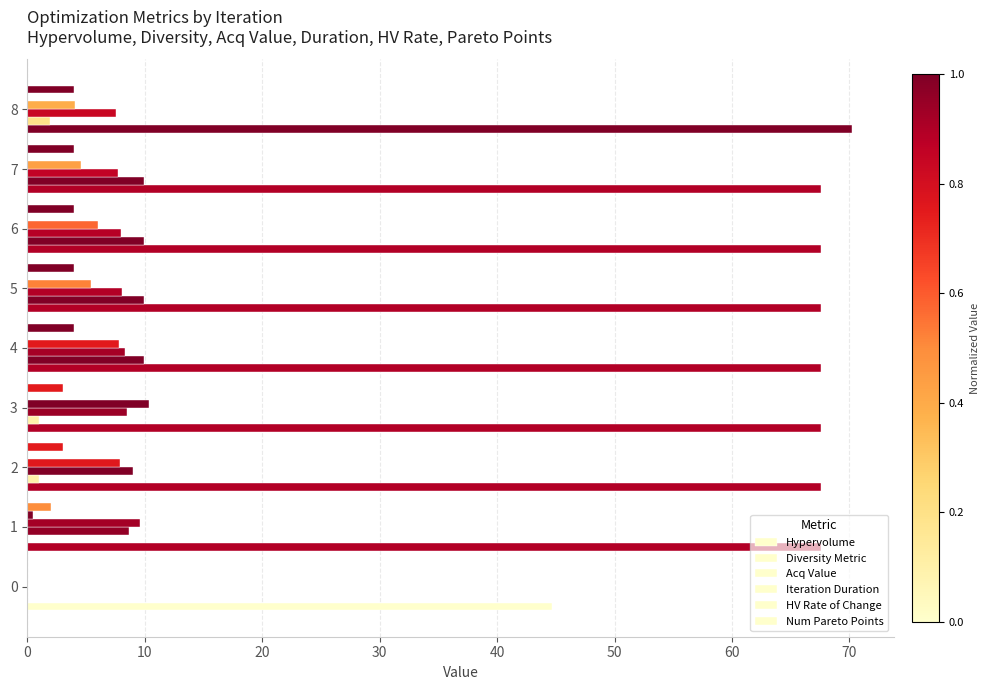

Which series has the widest spread of values?

Hypervolume